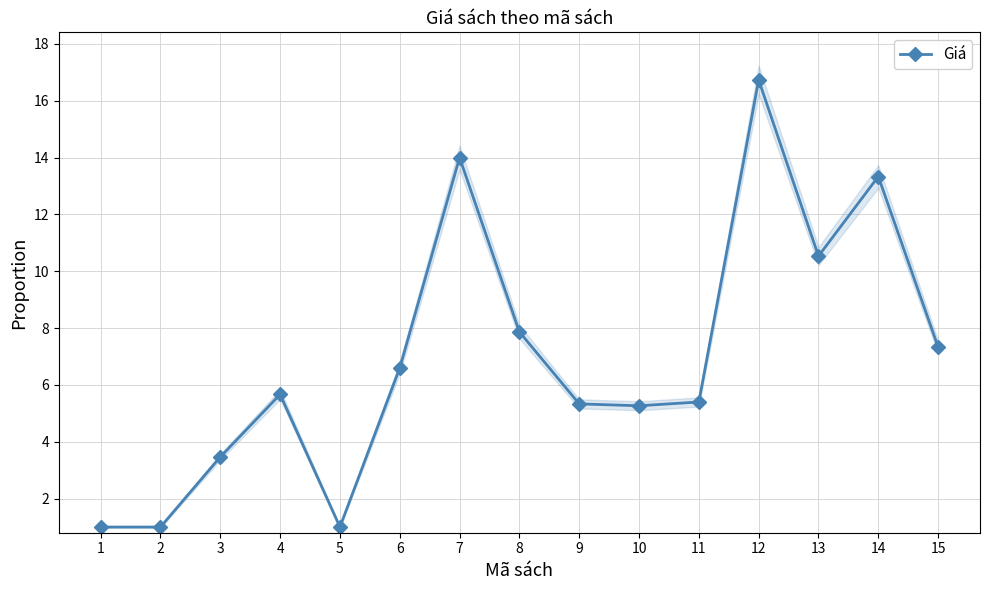

What is the difference between the second highest and second lowest values?

13.0